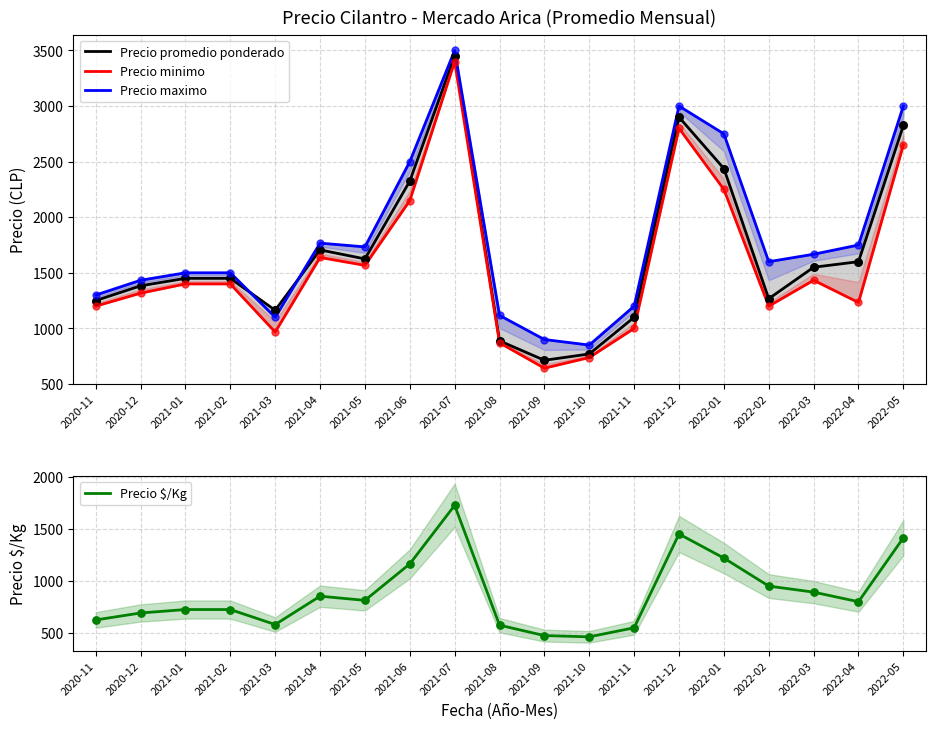

What is the total value across all series at 2021-03?

3811